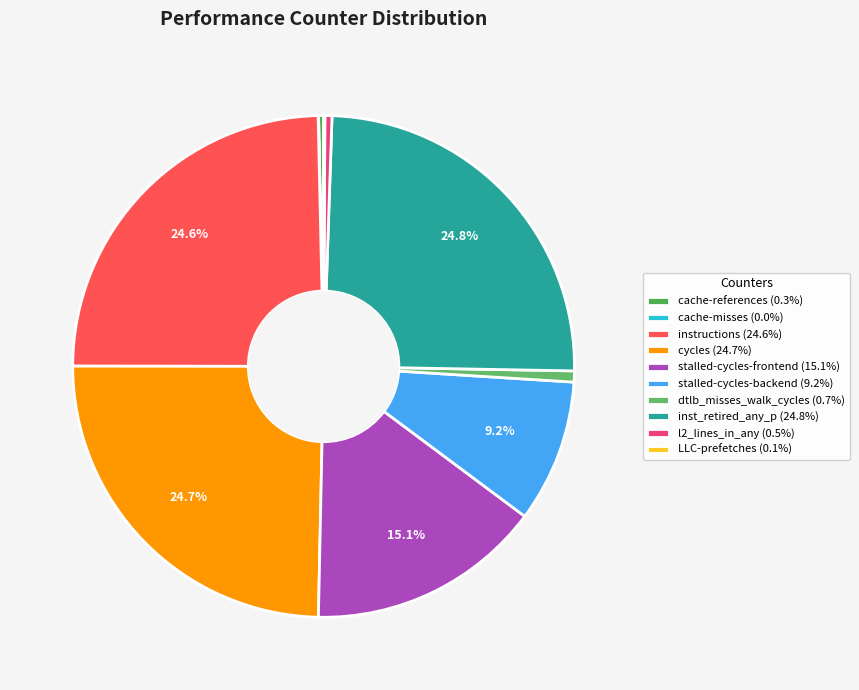

To the nearest percent, what is the combined percentage of inst_retired_any_p and stalled-cycles-frontend?

40%